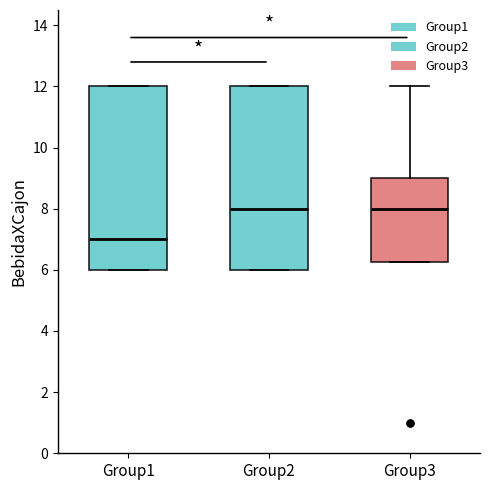

Reading left to right, read every box against the y-axis: the position of its median line, the range the box covers, and the ends of its whiskers. The values are not printed on the chart, so give them approximately, as read against the axis.

Group1: median 7.0, box 6.0 to 12.0, whiskers 6.0 to 12.0
Group2: median 8.0, box 6.0 to 12.0, whiskers 6.0 to 12.0
Group3: median 8.0, box 6.2 to 9.0, whiskers 6.2 to 12.0